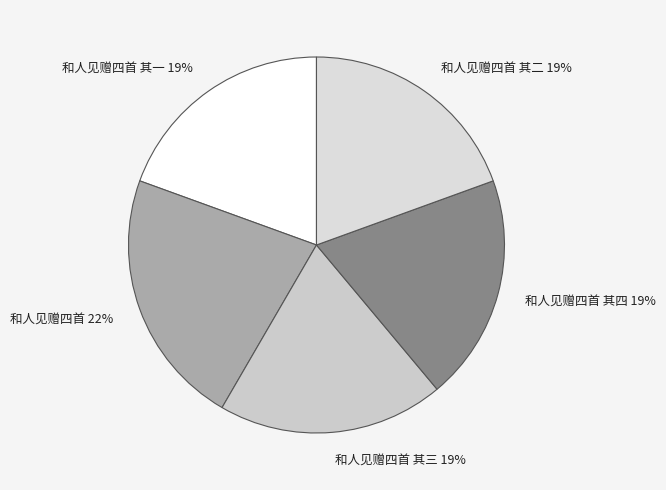

Do 和人见赠四首 and 和人见赠四首 其二 together represent more than half of the pie?

No